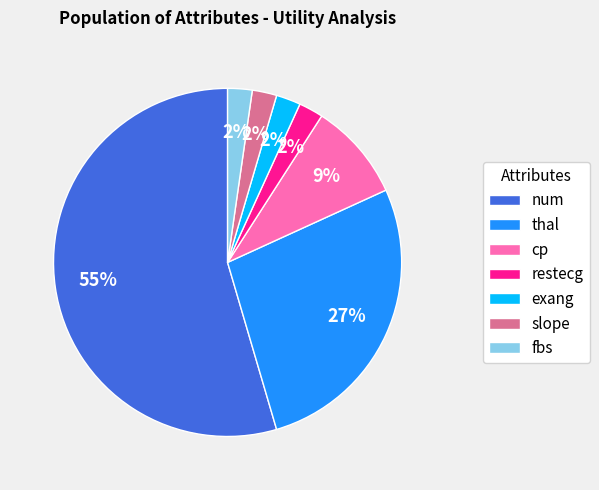

Which slice represents more than half of the pie?

num